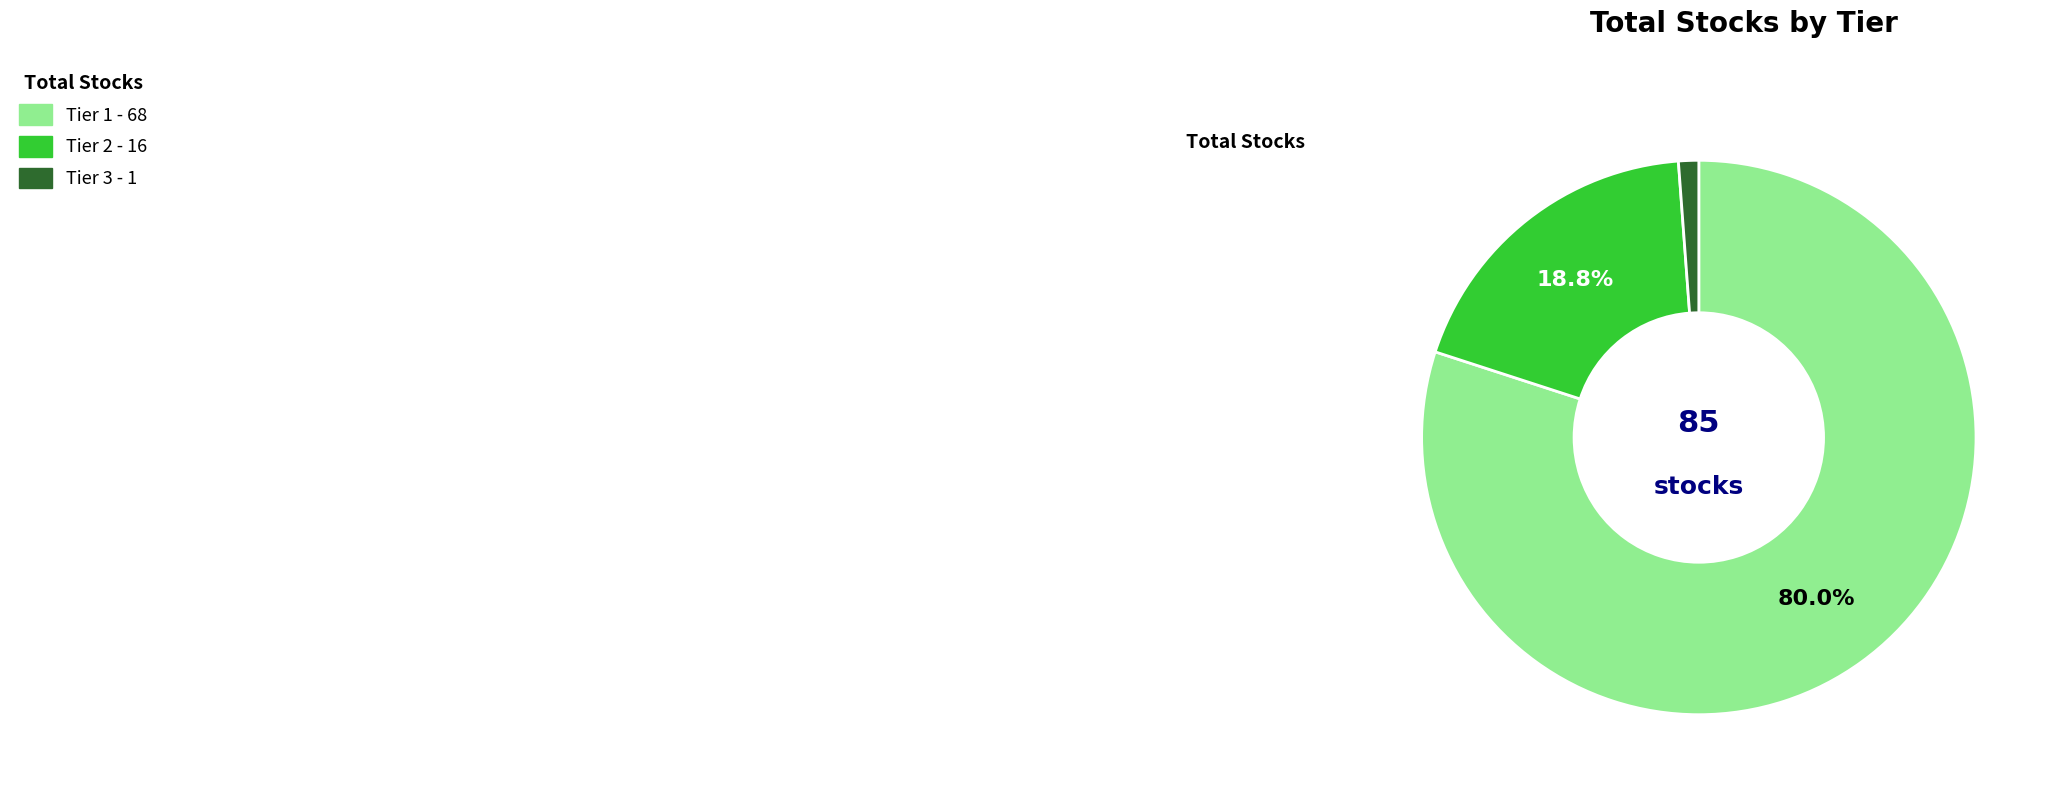

Is it true that Tier 2 is 19% of the pie?

True